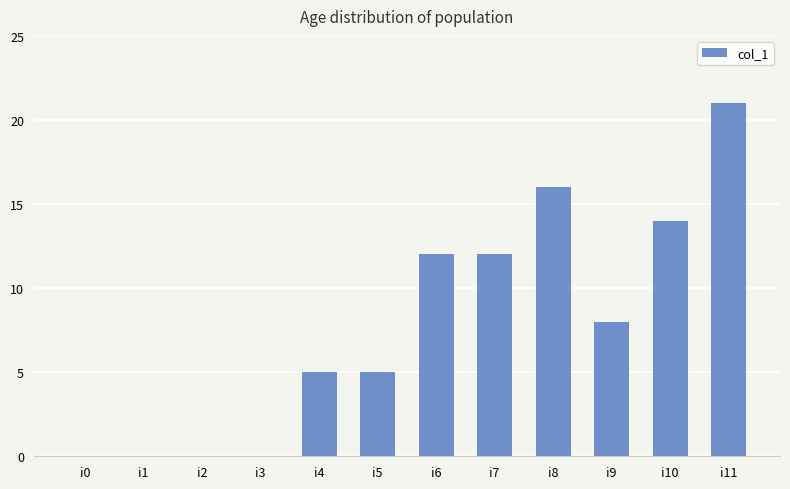

Between i11 and i2, which is larger?

i11